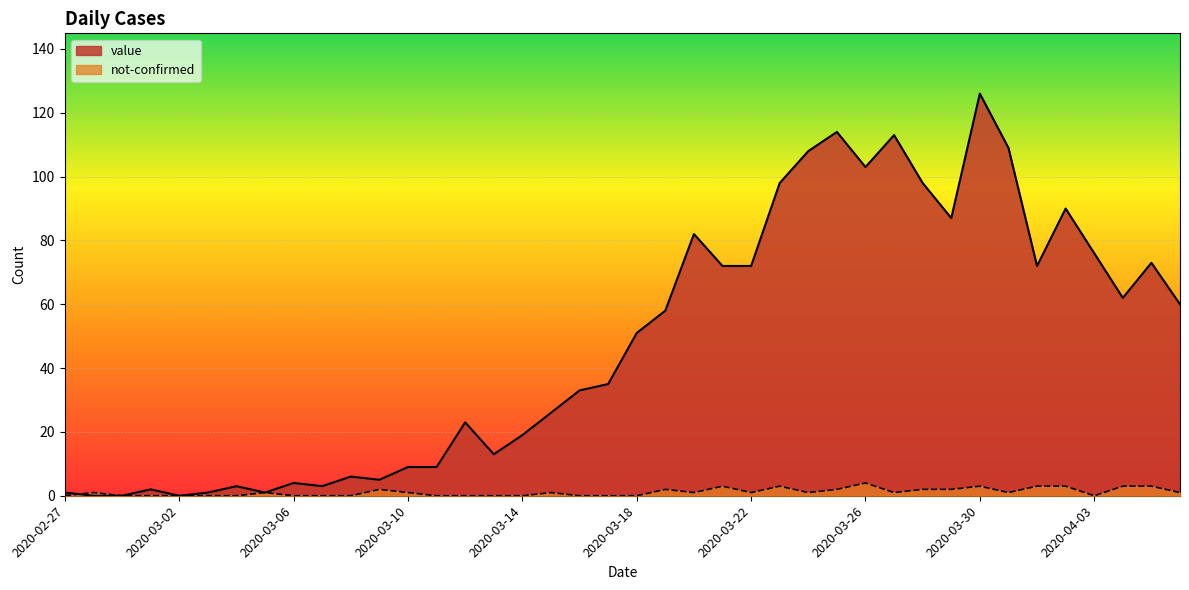

List the labels in order of value value, smallest first.

2020-02-28, 2020-02-29, 2020-03-02, 2020-02-27, 2020-03-03, 2020-03-05, 2020-03-01, 2020-03-04, 2020-03-07, 2020-03-06, 2020-03-09, 2020-03-08, 2020-03-10, 2020-03-11, 2020-03-13, 2020-03-14, 2020-03-12, 2020-03-15, 2020-03-16, 2020-03-17, 2020-03-18, 2020-03-19, 2020-04-06, 2020-04-04, 2020-03-21, 2020-03-22, 2020-04-01, 2020-04-05, 2020-04-03, 2020-03-20, 2020-03-29, 2020-04-02, 2020-03-23, 2020-03-28, 2020-03-26, 2020-03-24, 2020-03-31, 2020-03-27, 2020-03-25, 2020-03-30